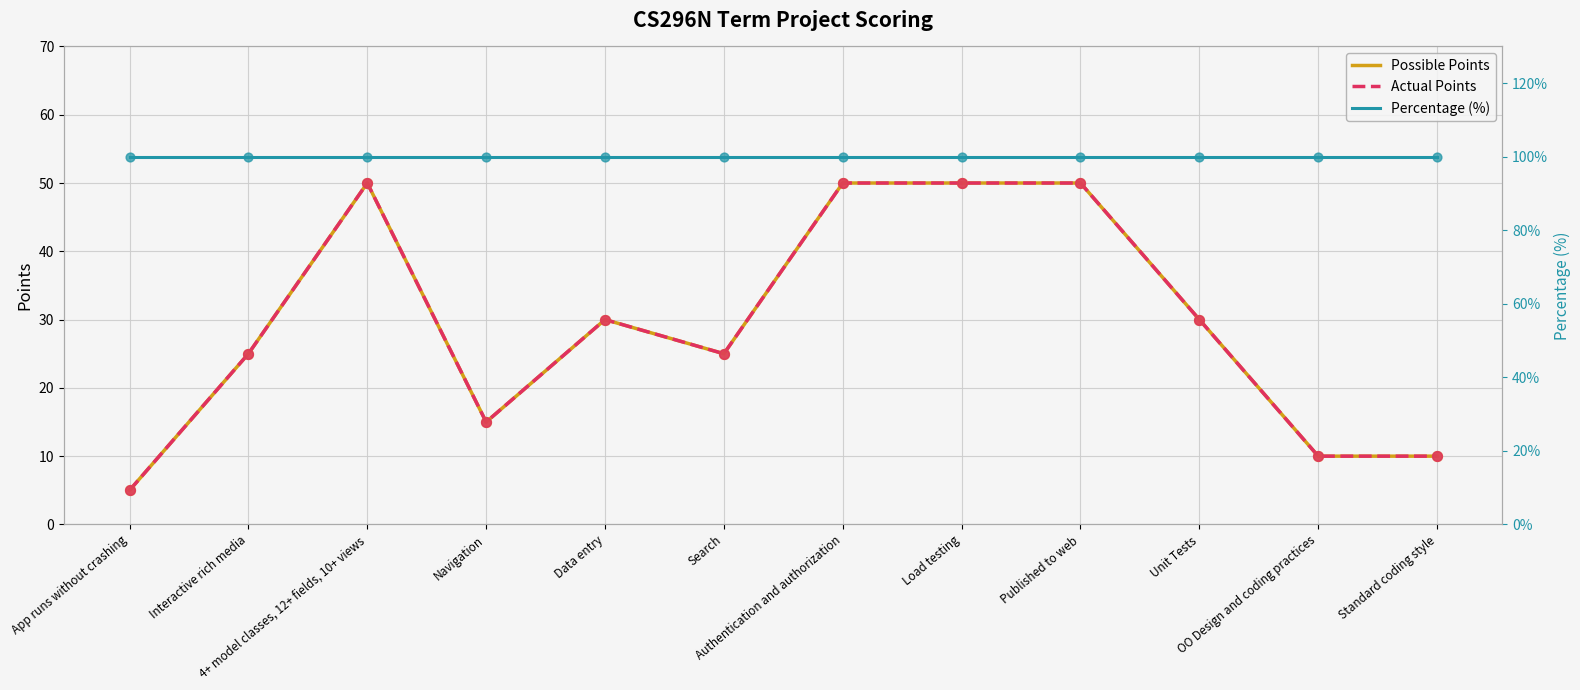

What are all the series names shown in the legend?

Possible Points, Actual Points, Percentage (%)